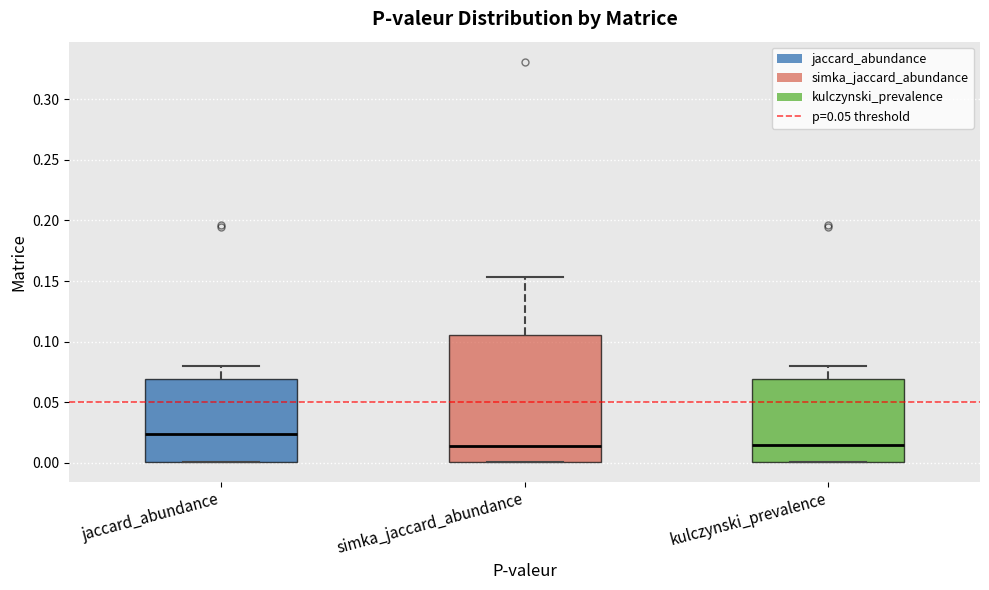

Reading left to right, transcribe this box plot: for each box, give where its median line is, the range the box spans, and where its two whiskers end, as read against the y-axis. The values are not printed on the chart, so give them approximately, as read against the axis.

jaccard_abundance: median 0.025, box 0.000 to 0.070, whiskers 0.000 to 0.080
simka_jaccard_abundance: median 0.015, box 0.000 to 0.105, whiskers 0.000 to 0.155
kulczynski_prevalence: median 0.015, box 0.000 to 0.070, whiskers 0.000 to 0.080